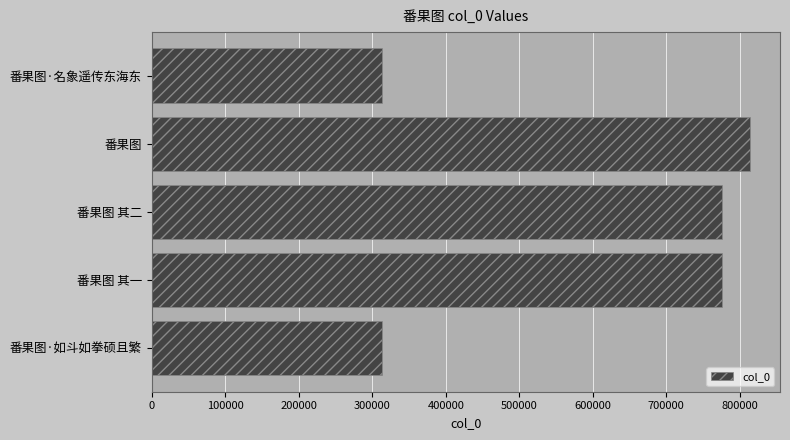

Approximately how many times larger is the value at 番果图·名象遥传东海东 compared to 番果图 其一?

0.4